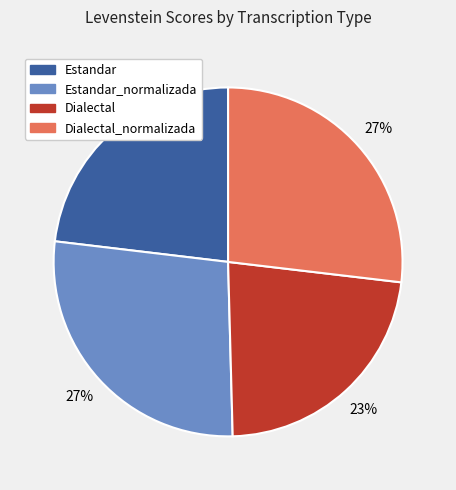

To the nearest percent, what is the average slice percentage?

25%